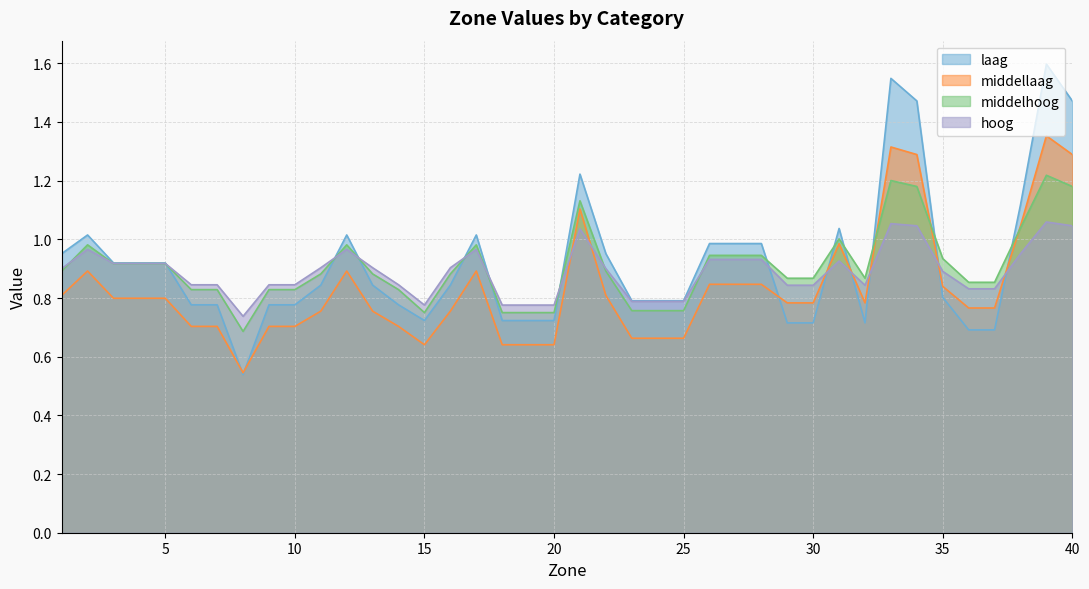

Which label corresponds to the smallest value in the chart?

8